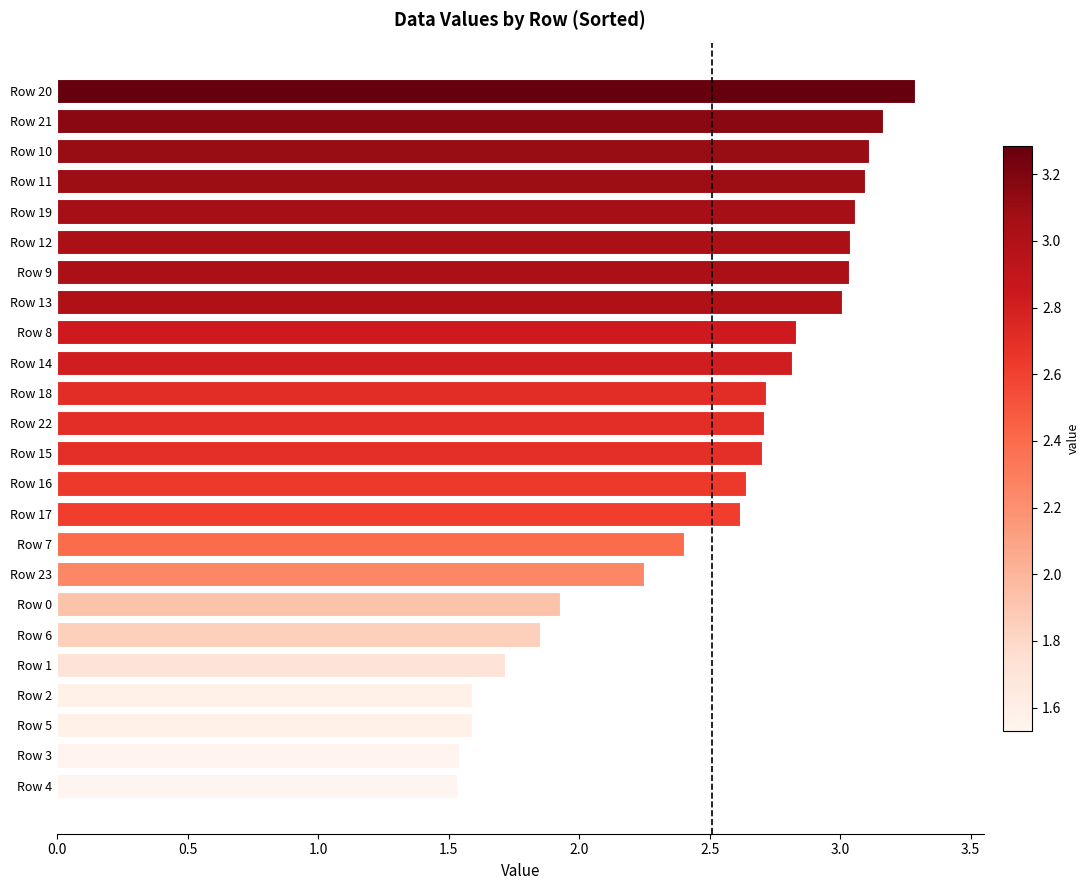

What is the ratio of the value at Row 2 to the value at Row 13?

0.5